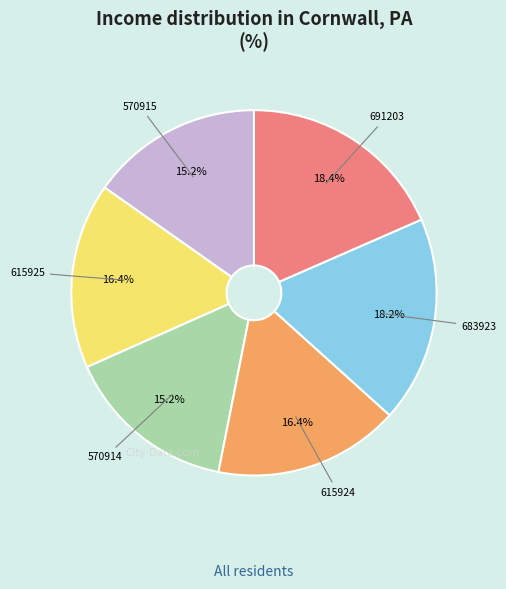

Which has a higher value, 615924 or 570914?

615924